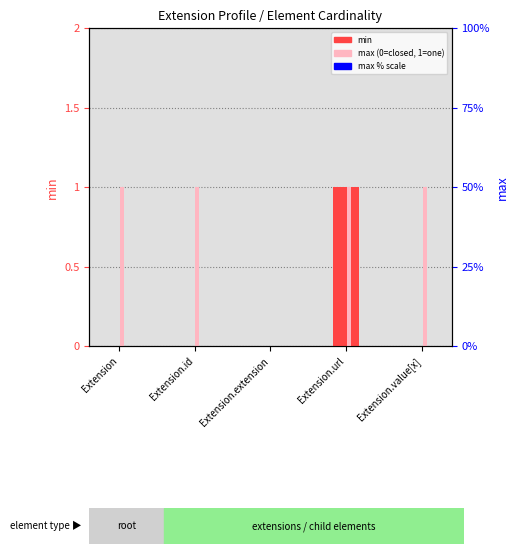

Reading left to right, list all the values displayed in this chart.

min: 0	0	0	1	0
max (0/1): 1	1	0	1	1